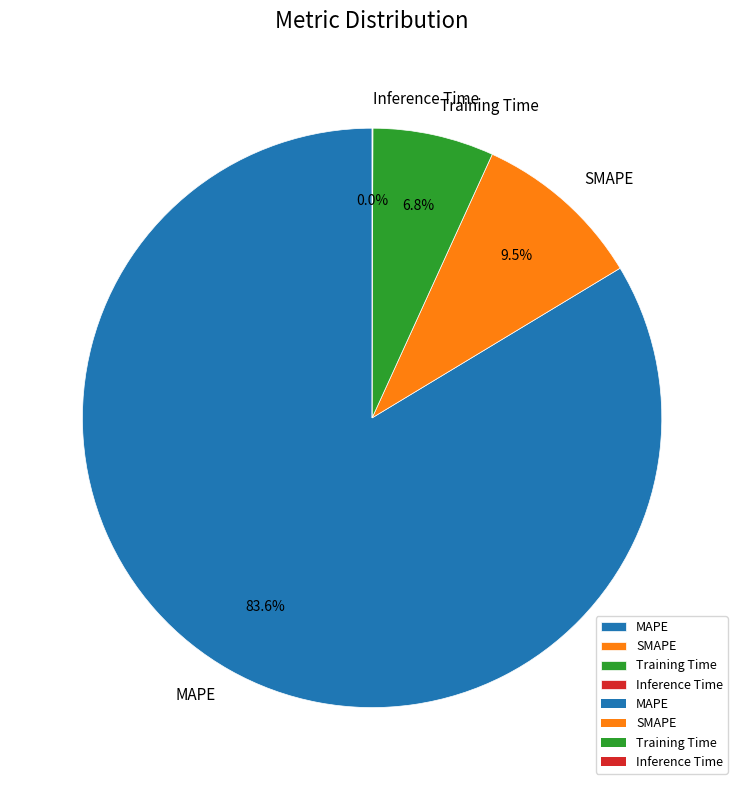

What percentage do MAPE and SMAPE together represent?

93.2%